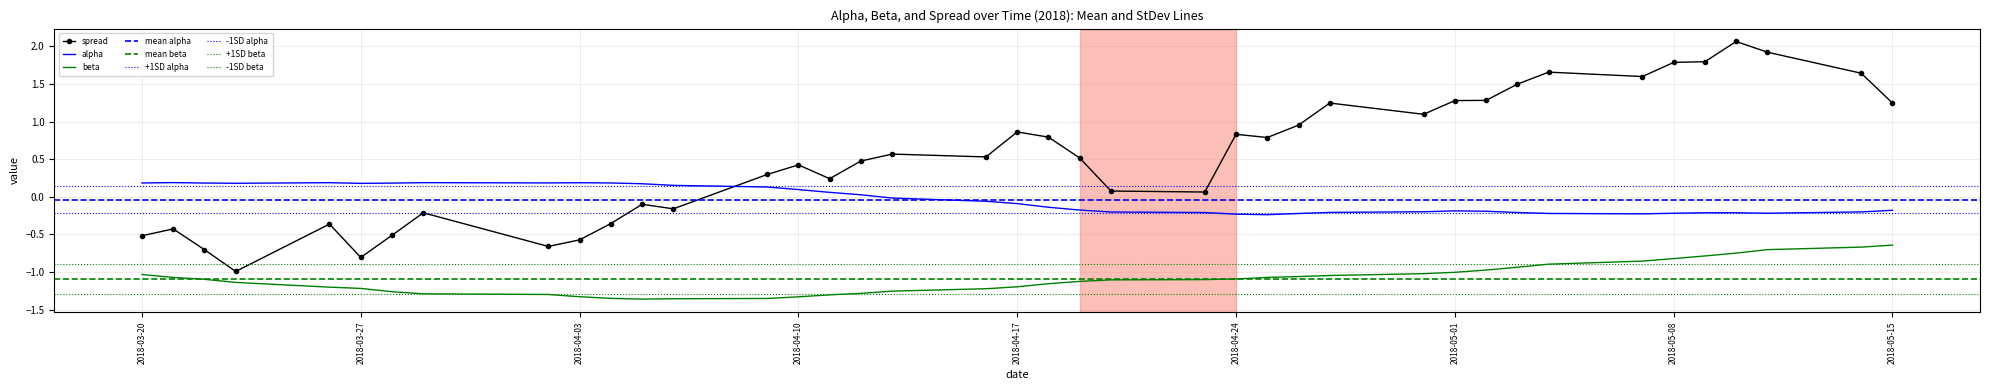

True or false: spread has a value of 0.8 at 2018-05-15.

False